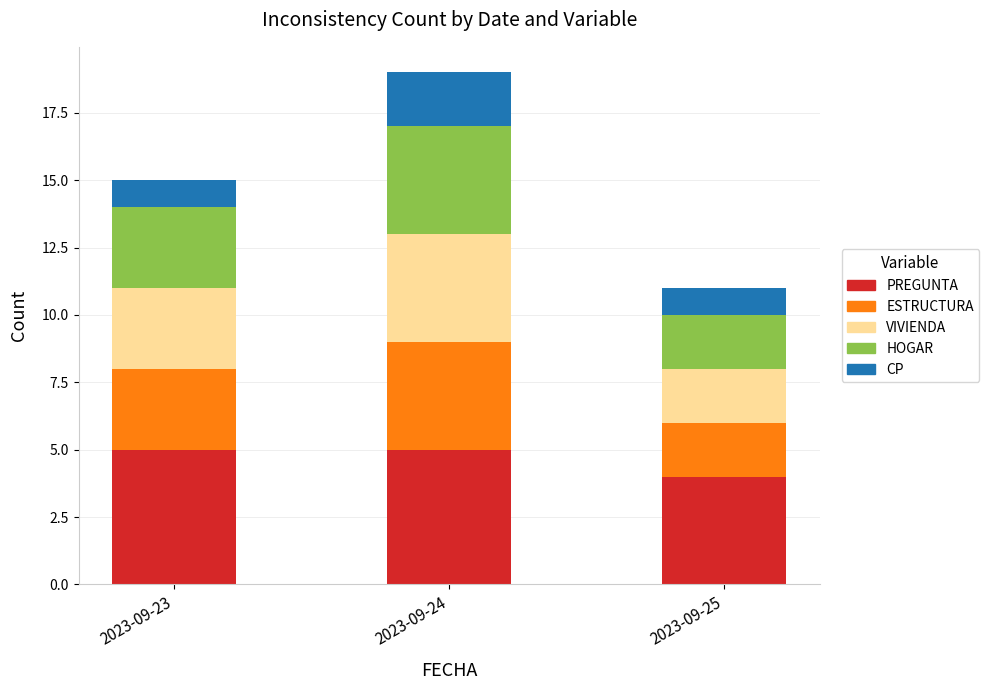

What is the total value across all series at 2023-09-25?

11